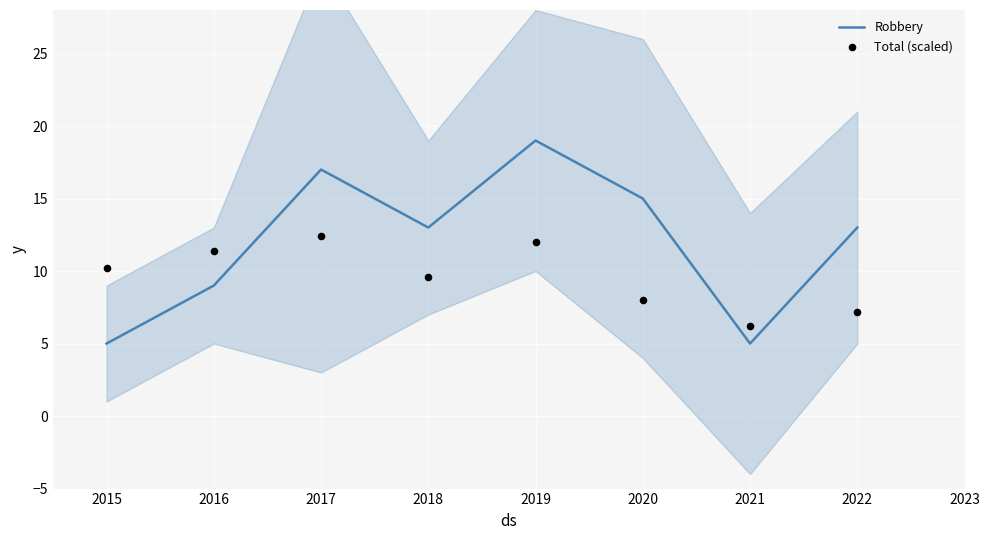

Which series has the largest total across all categories?

Robbery